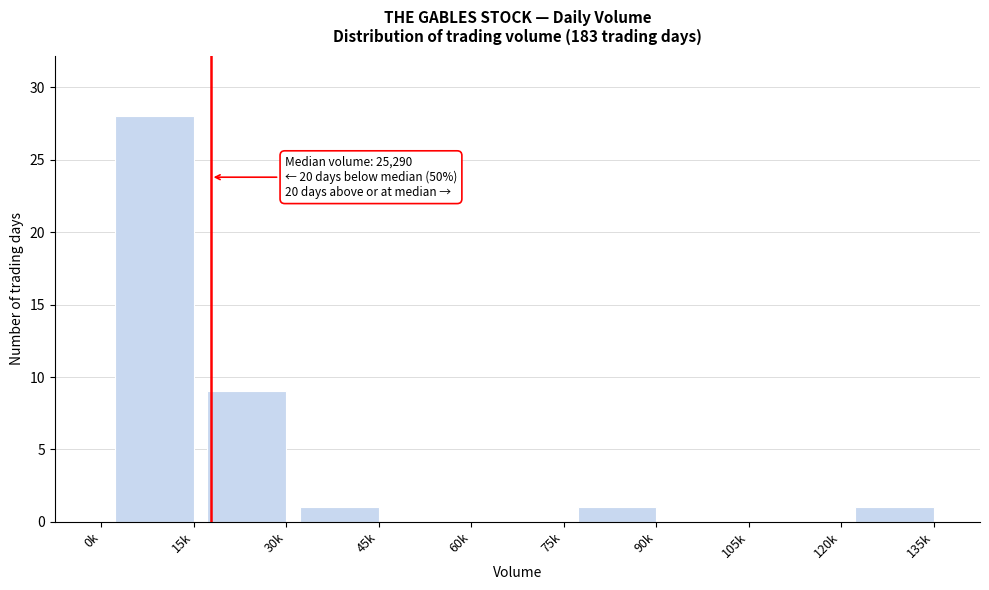

Reading right to left, list all the values displayed in this chart.

135k=1	120k=0	105k=0	90k=1	75k=0	60k=0	45k=1	30k=9	15k=28	0k=0